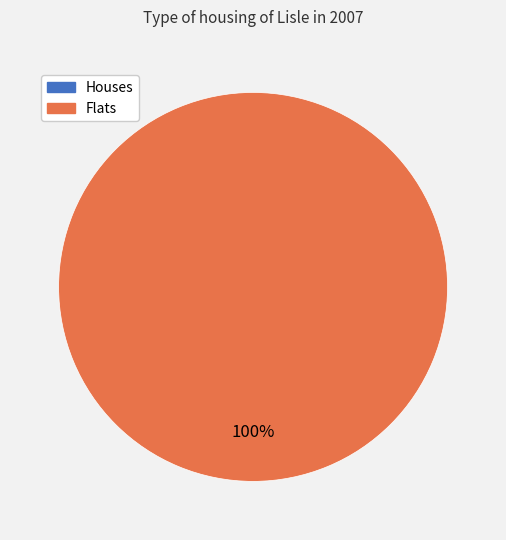

What is the majority slice?

1